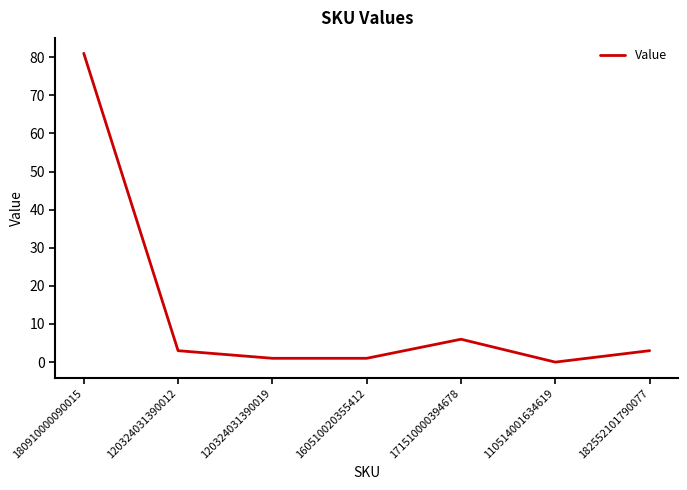

Where does the data first go above 3?

180910000090015